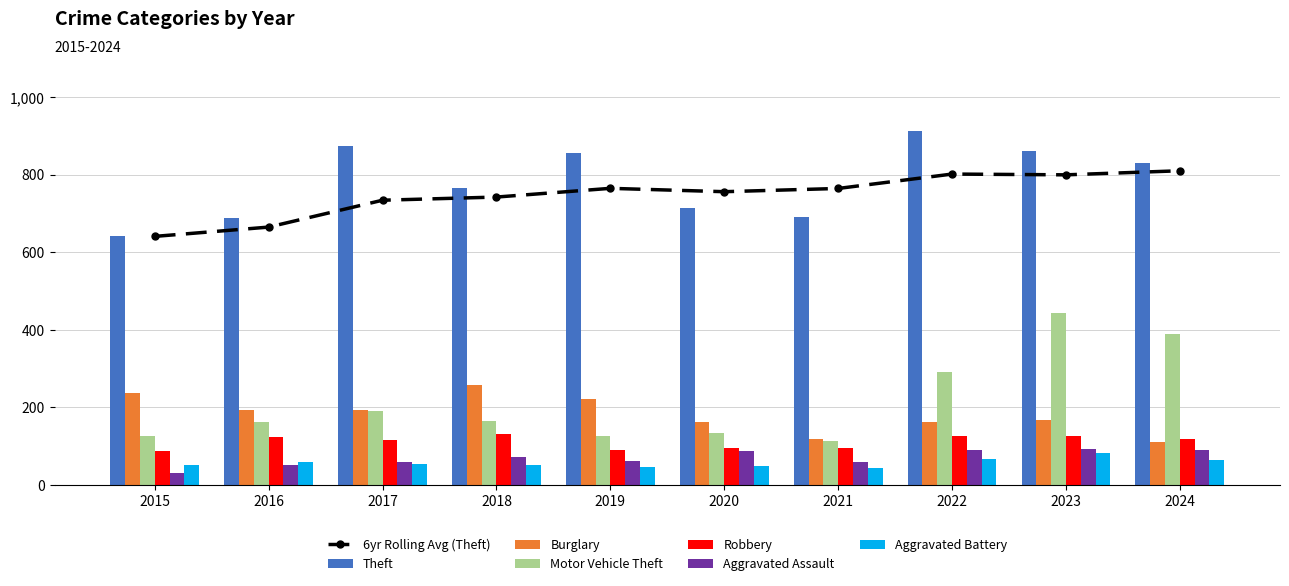

At which label is Aggravated Assault closest to 62?

2019